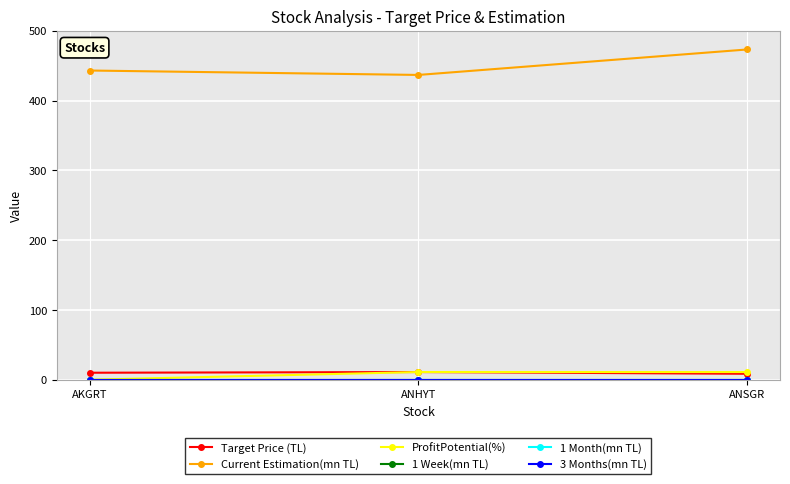

The value of ProfitPotential(%) at ANSGR is 6.8. True or false?

False